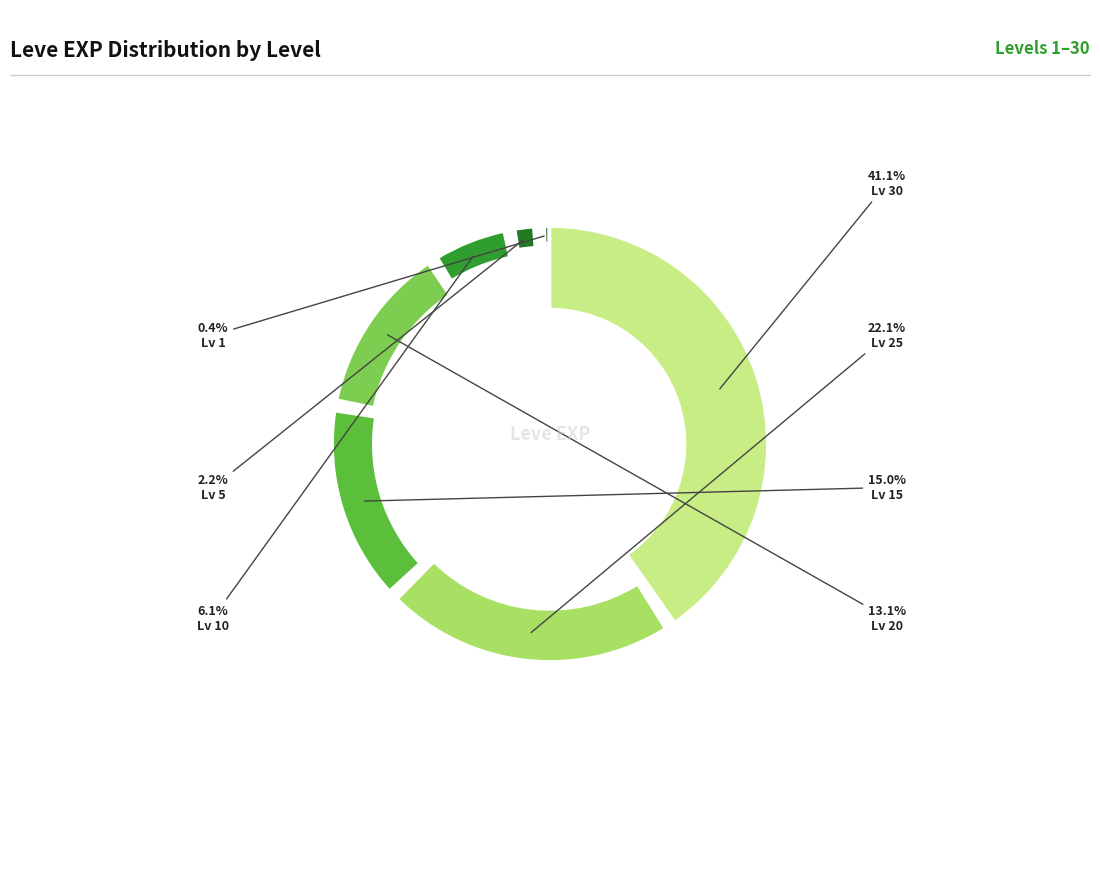

Is there a majority slice in this chart?

No